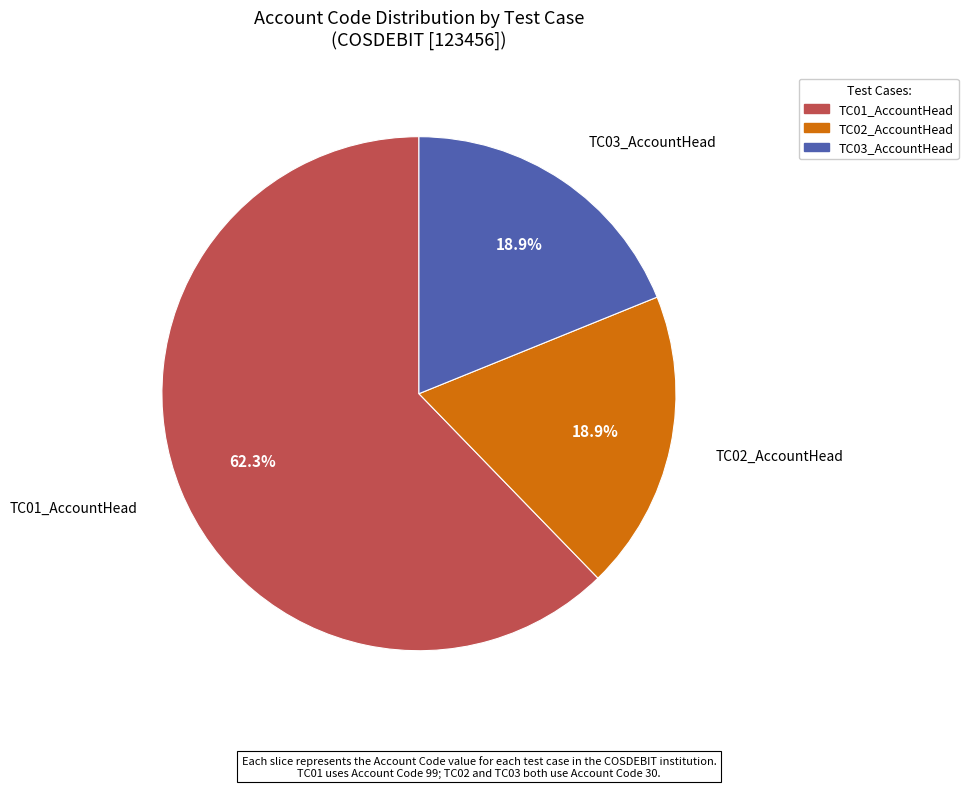

The TC03_AccountHead slice represents 8% of the pie. True or false?

False